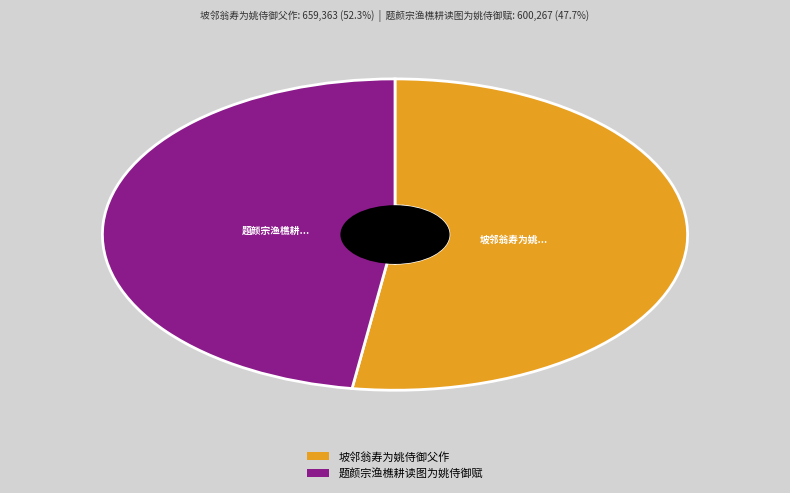

Which slice is the largest?

坡邻翁寿为姚侍御父作